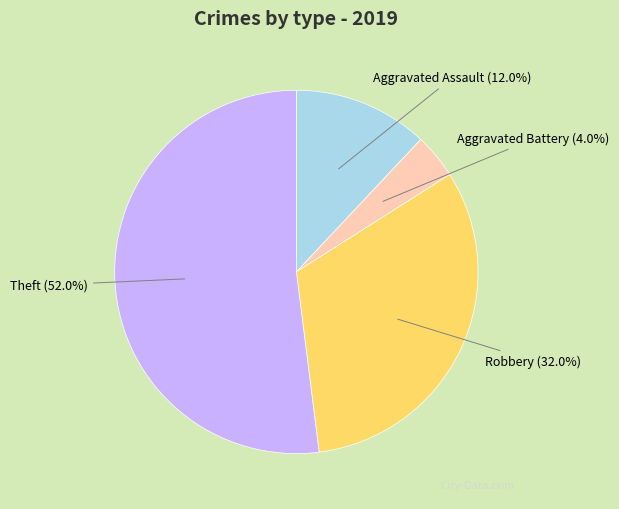

To the nearest percent, what is the average slice percentage?

25%